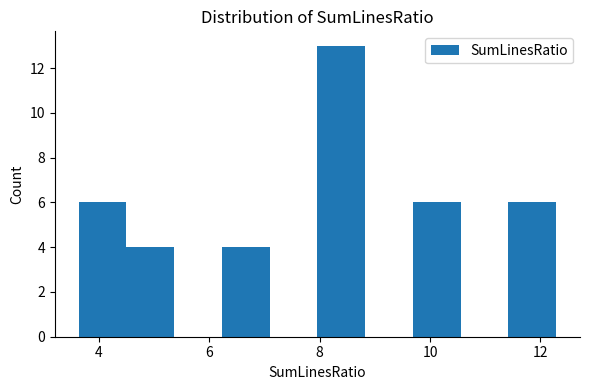

Reading left to right, list every bar in this chart as the range it spans on the x-axis followed by its height. Neither the bar edges nor the heights are printed on the chart, so give them approximately, as read against the axes.

3.6 to 4.6: 6
4.6 to 5.4: 4
5.4 to 6.2: 0
6.2 to 7.0: 4
7.0 to 8.0: 0
8.0 to 8.8: 13
8.8 to 9.6: 0
9.6 to 10.6: 6
10.6 to 11.4: 0
11.4 to 12.2: 6